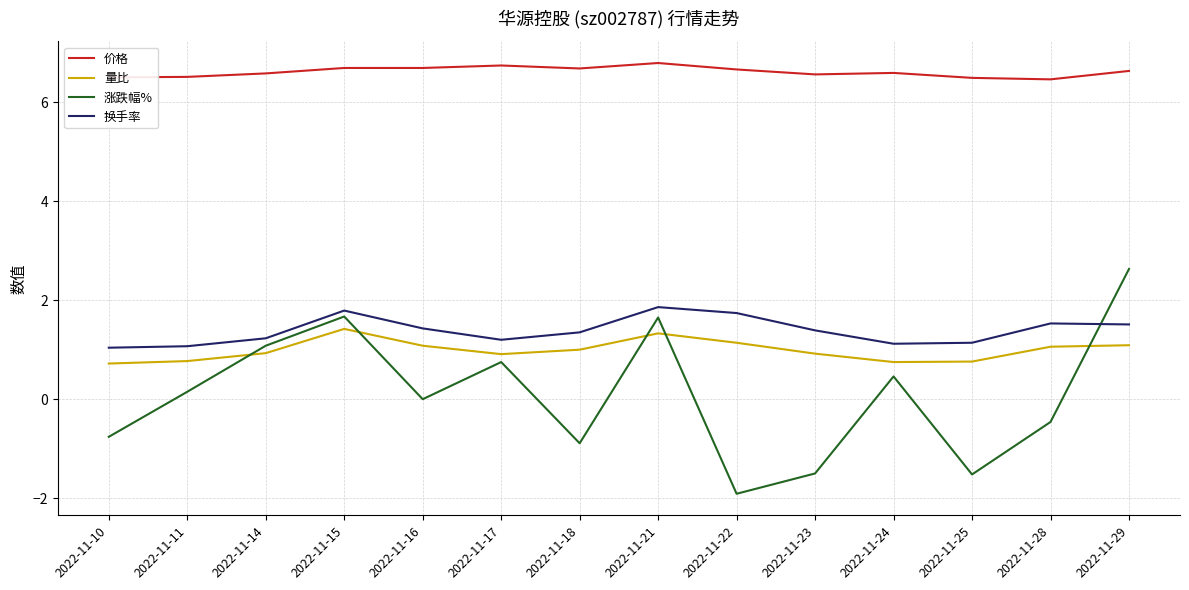

True or false: 量比 has a value of 0.9 at 2022-11-17.

True